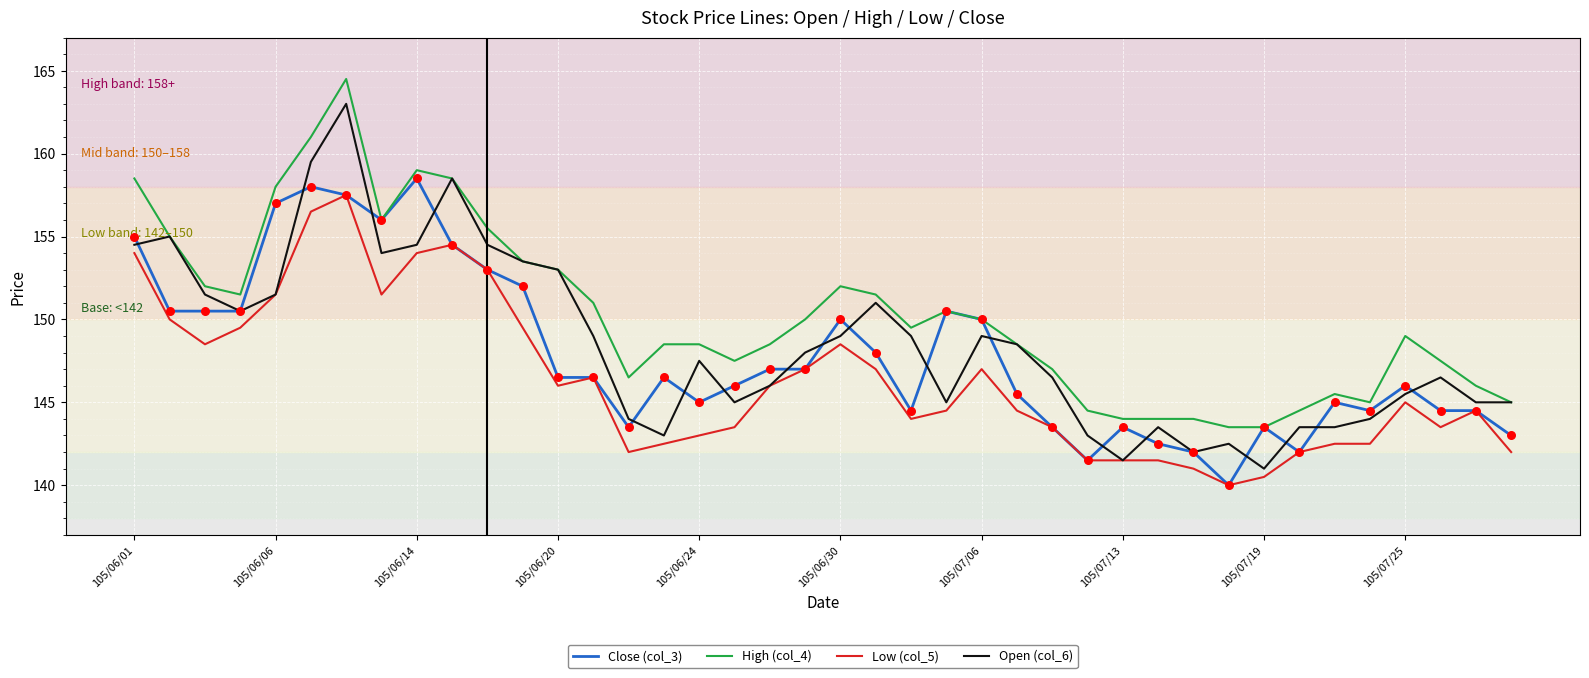

What are all the series names shown in the legend?

Close (col_3), High (col_4), Low (col_5), Open (col_6)